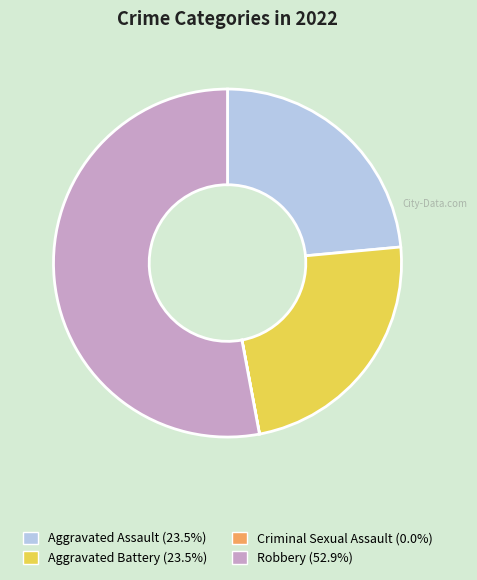

Which category has the biggest portion of the pie?

Robbery